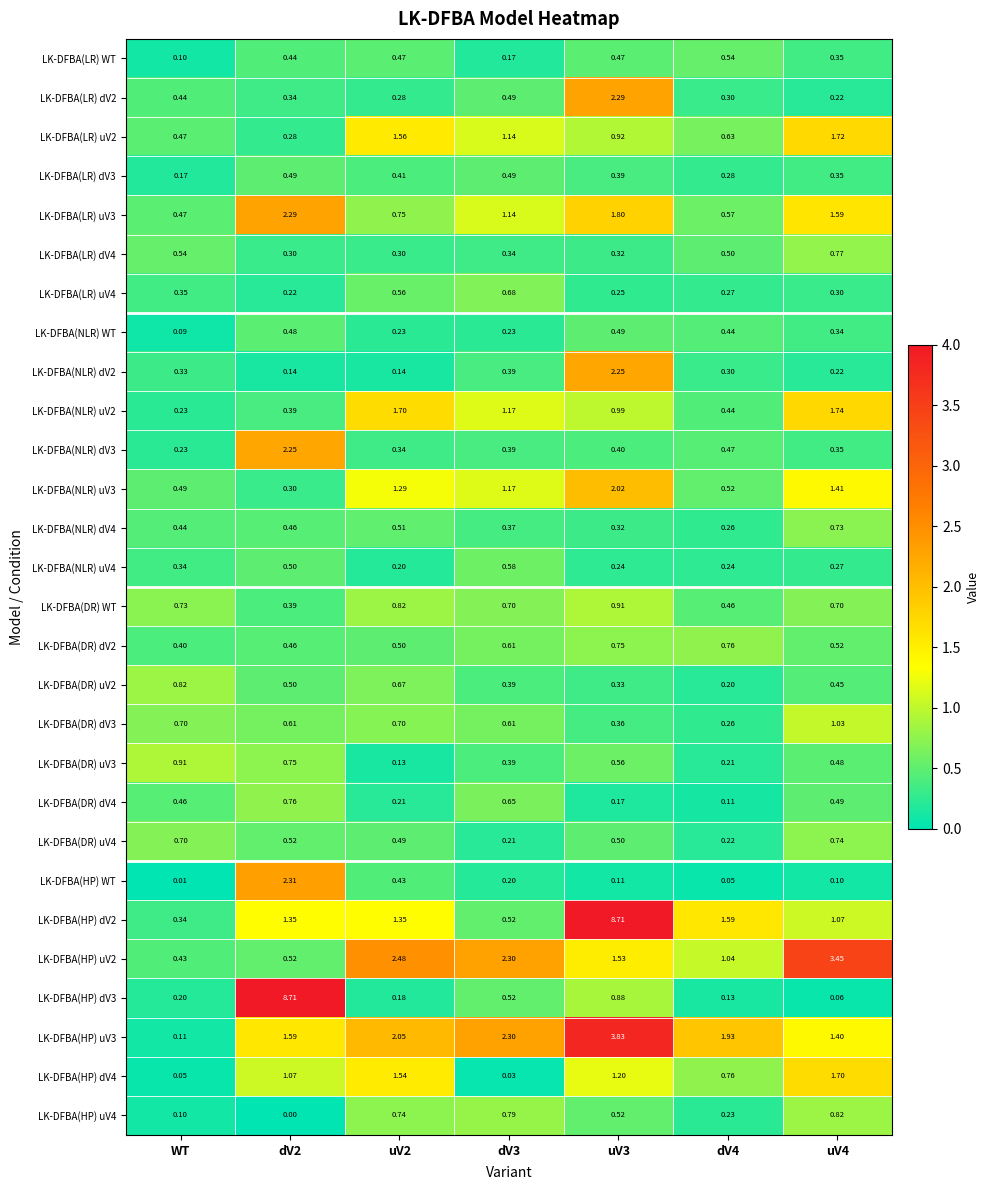

How many distinct data groups are displayed?

28